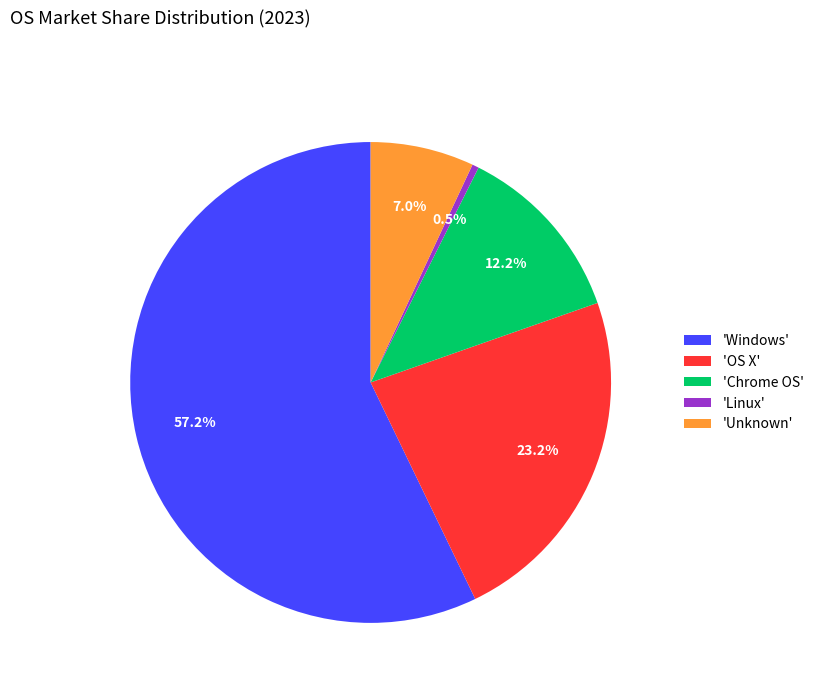

Which category has the biggest portion of the pie?

'Windows'